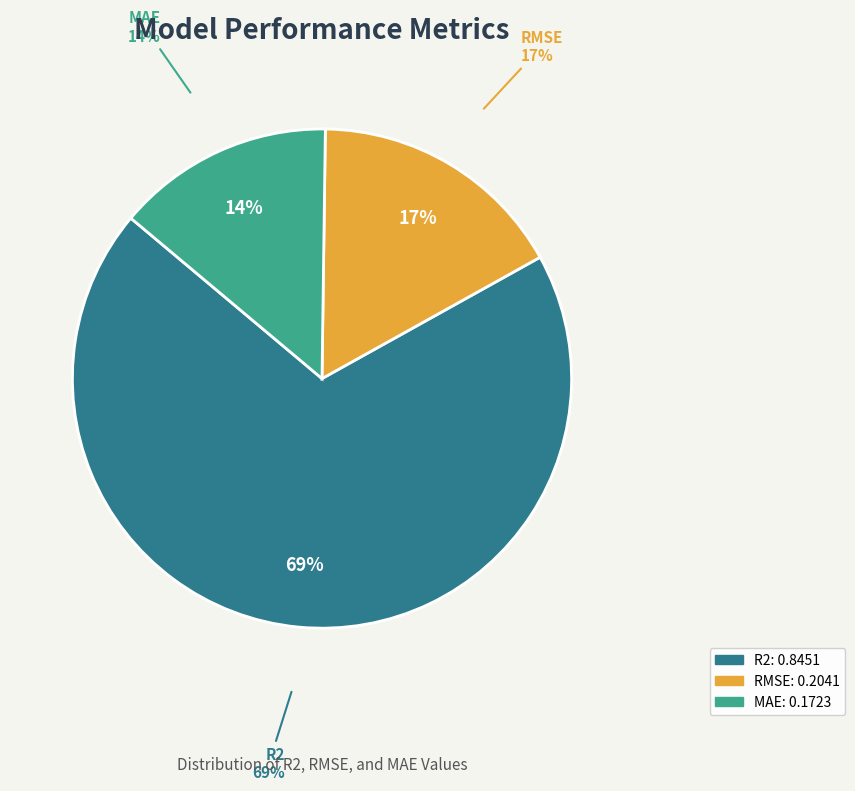

To the nearest percent, what is the combined percentage of R2 and RMSE?

86%